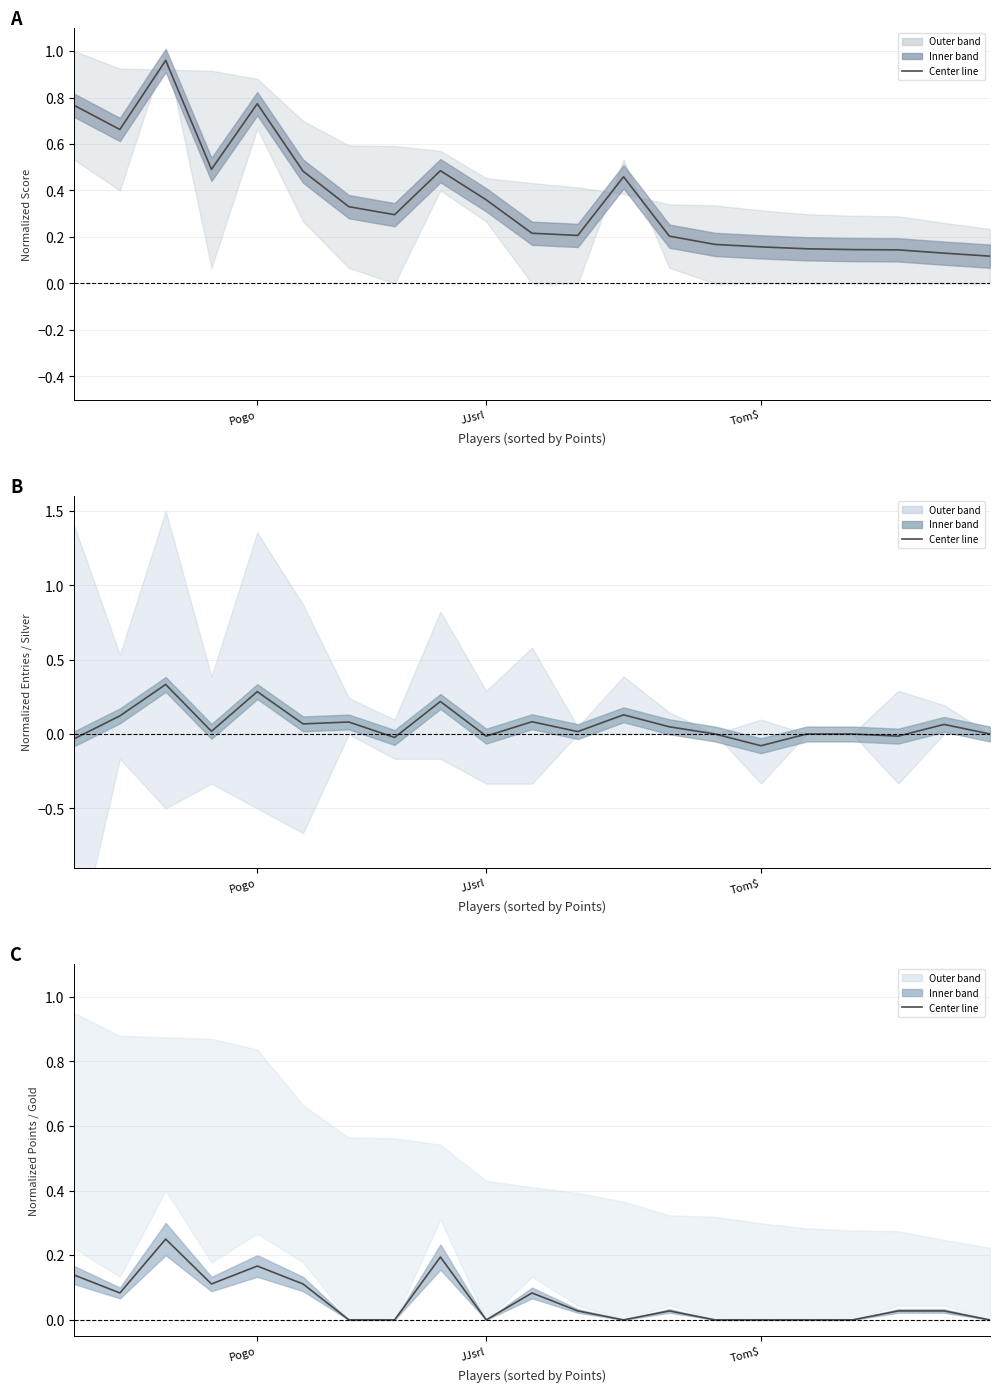

Count the values in the range 0 to 1.

21